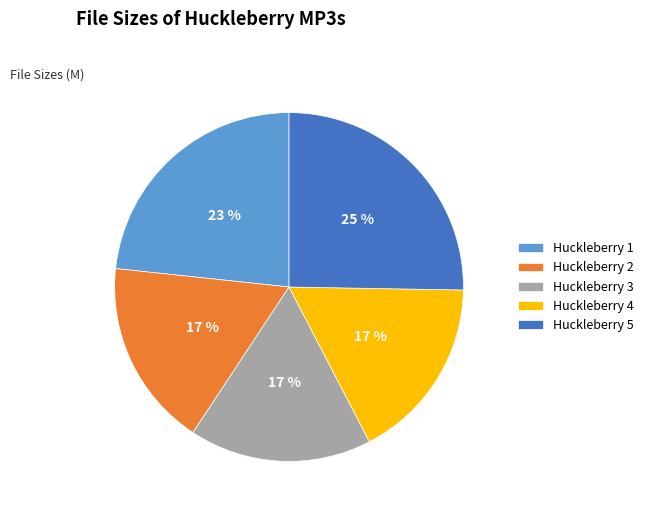

To the nearest percent, what portion does Huckleberry 5 represent?

25%